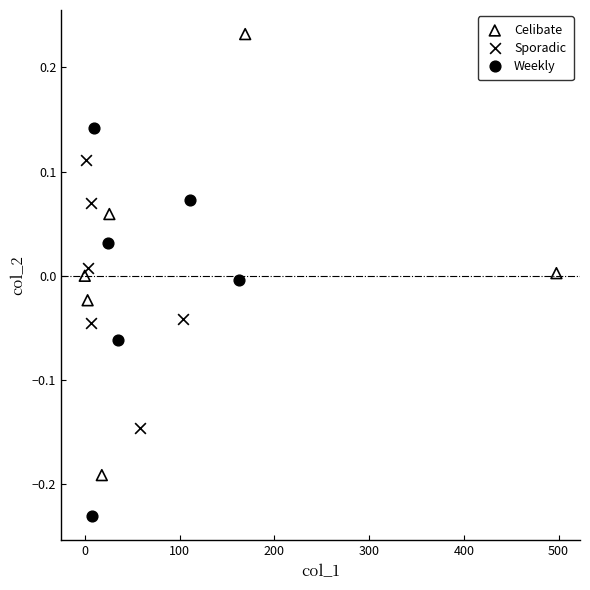

Which series has the largest Y range (max minus min)?

Celibate